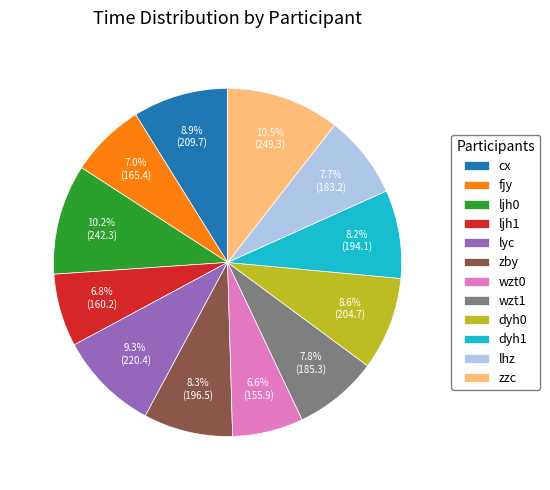

To the nearest percent, what percentage of the pie is lyc?

9%